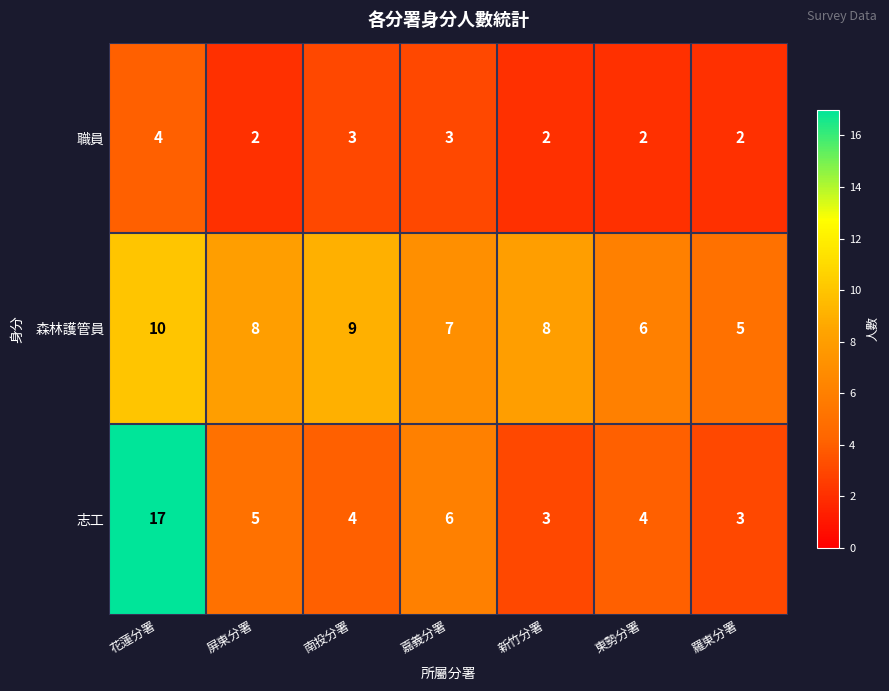

At how many categories does at least one series exceed 10?

1